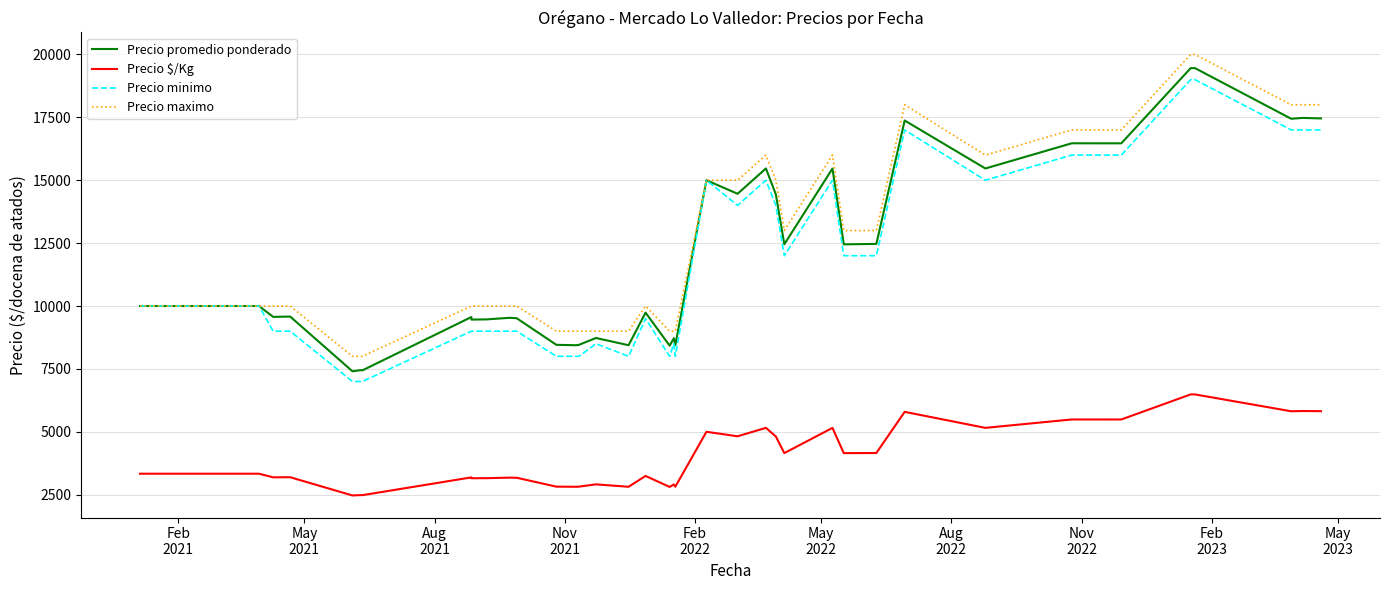

What is the value of the Precio maximo point at the 6th from the left?

10000